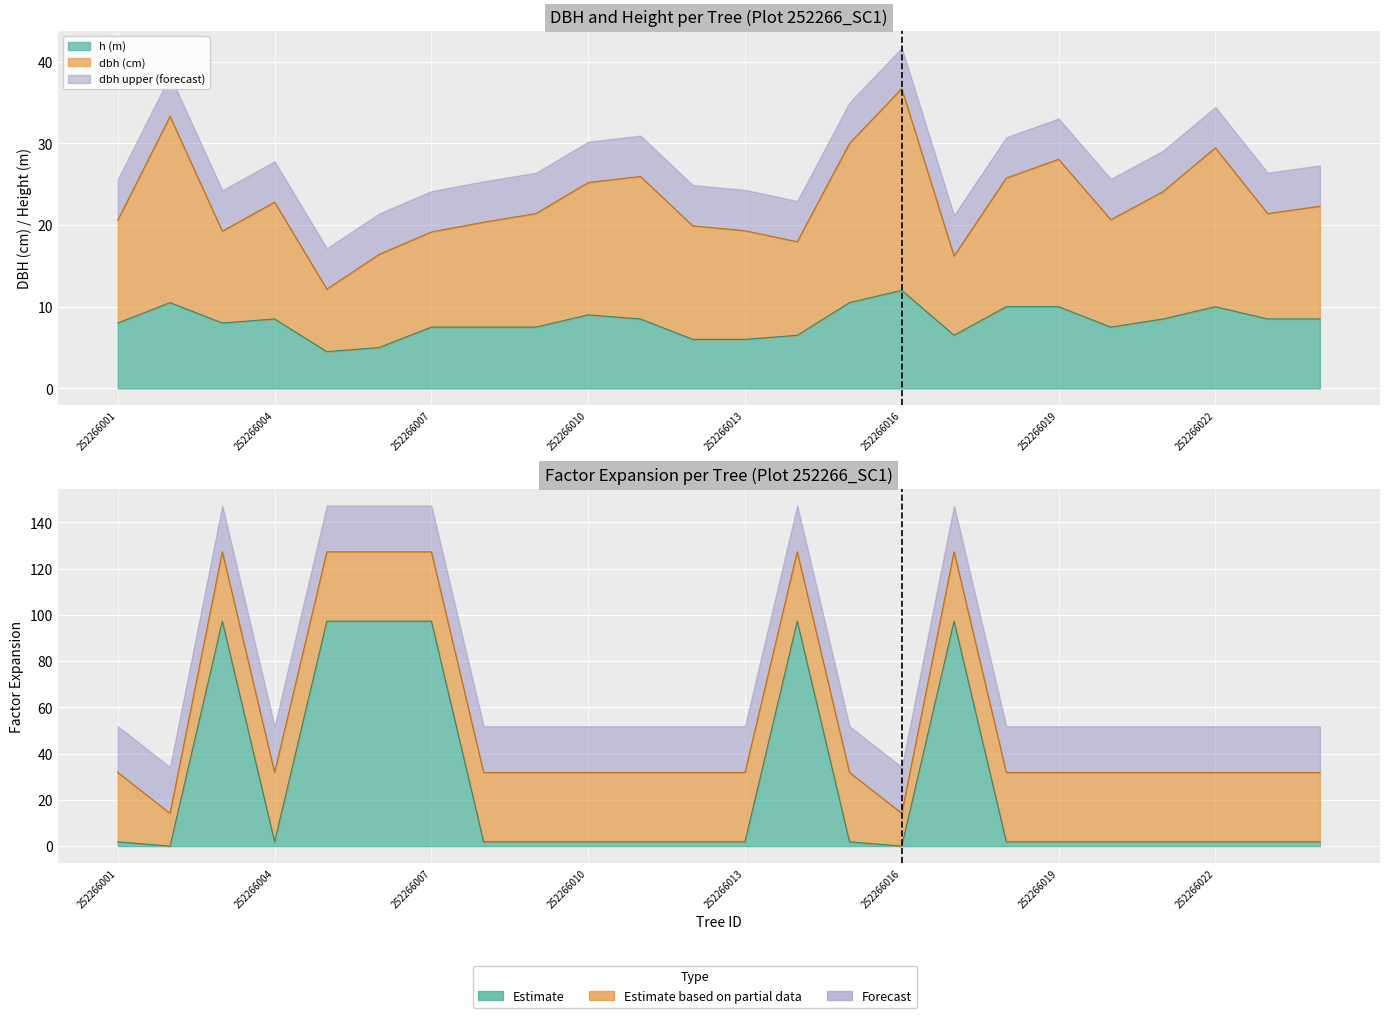

At which category is the sum across all series the highest?

252266003